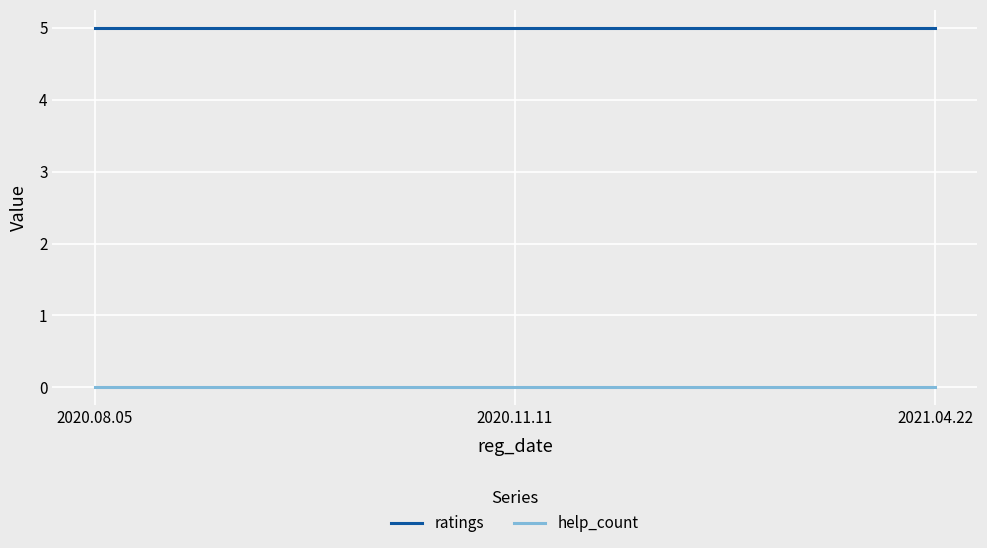

What are all the series names shown in the legend?

ratings, help_count